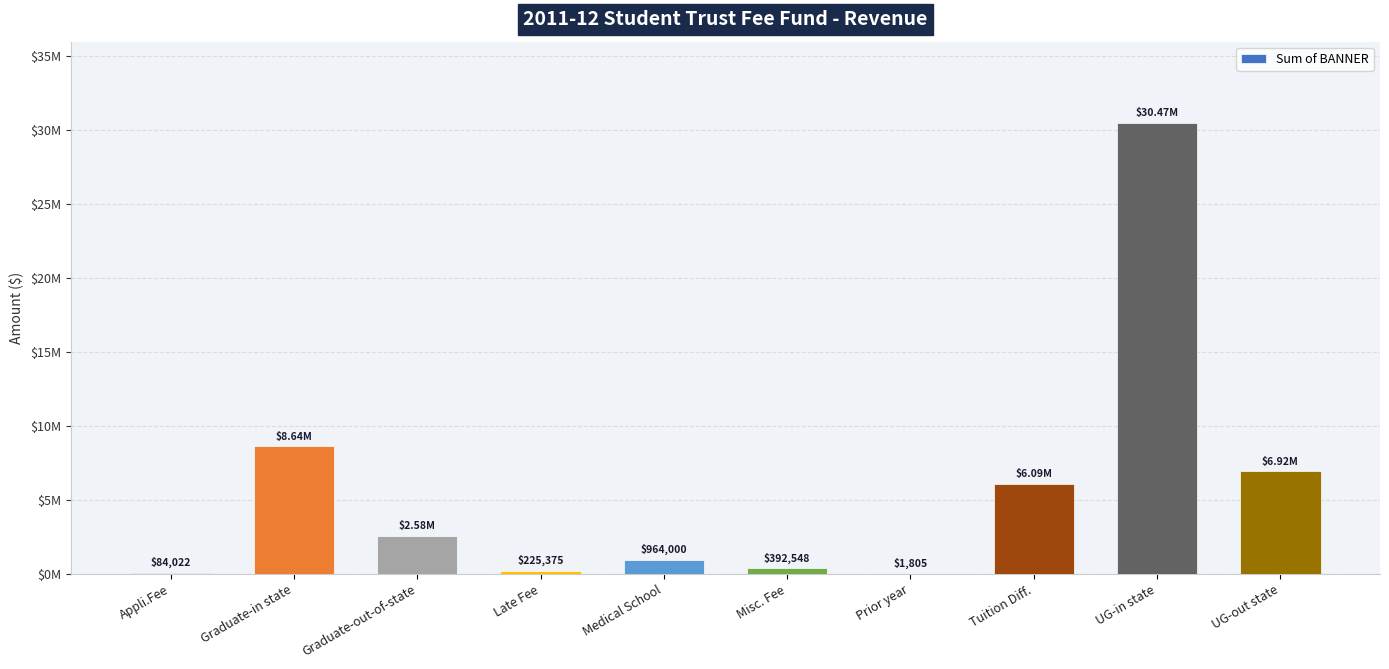

What is the difference between the maximum and minimum values?

30464523.2